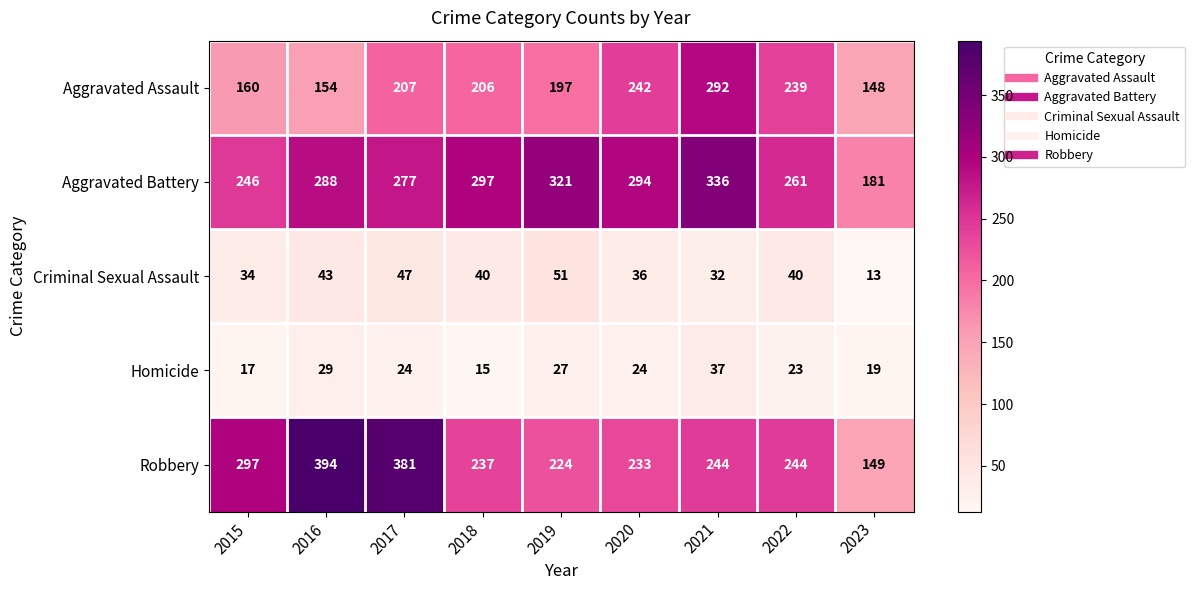

Which series has the largest total across all categories?

Aggravated Battery